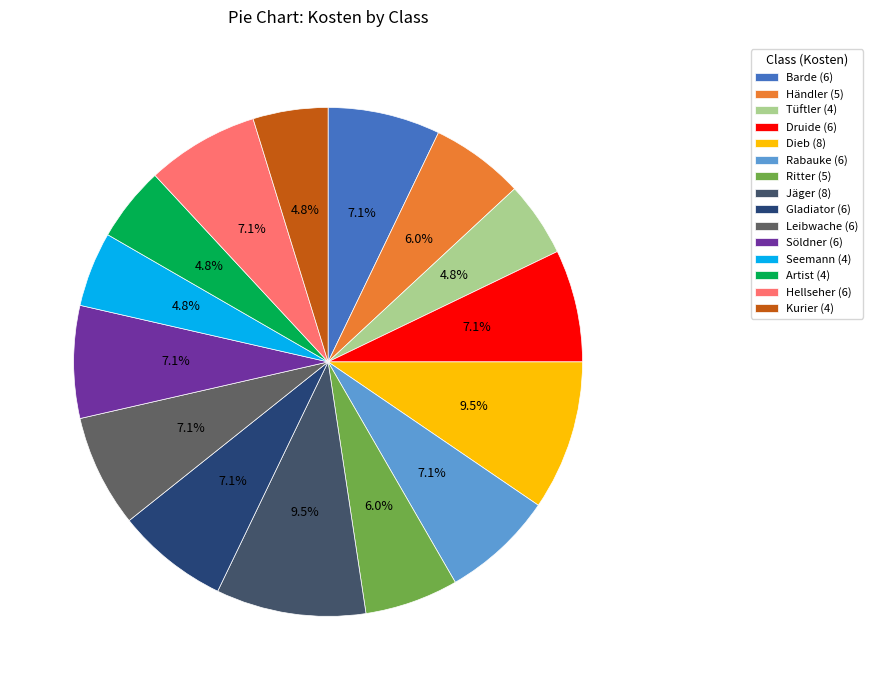

What is the largest slice in the pie chart?

Dieb